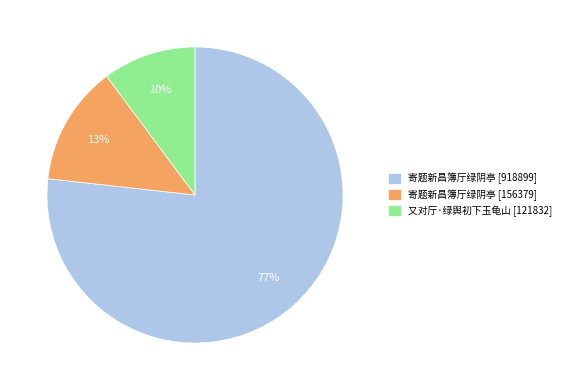

Does 寄题新昌簿厅绿阴亭 [918899] represent more than half of the total?

Yes